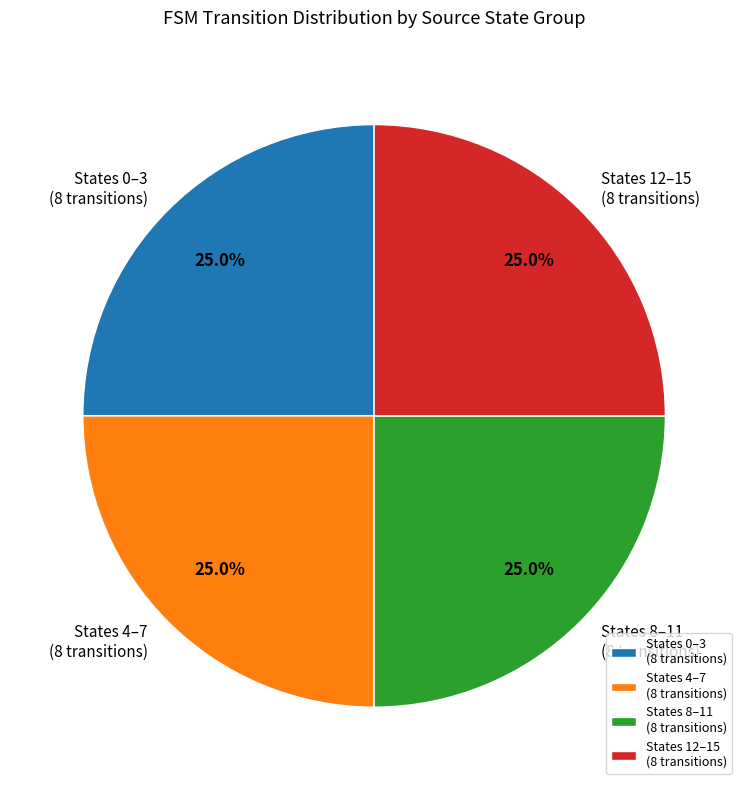

What is the total percentage of States 0–3 (8 transitions) and States 8–11 (8 transitions)?

50.0%